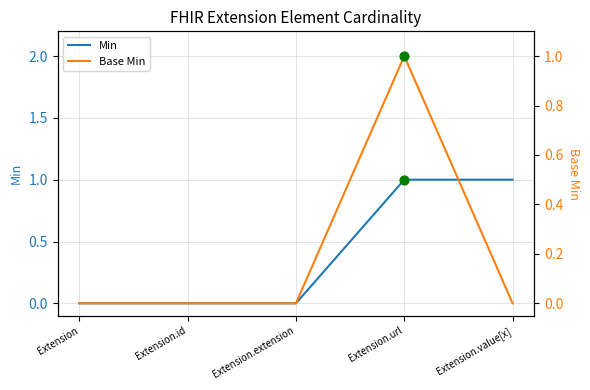

Which series reaches the maximum Y coordinate?

Min